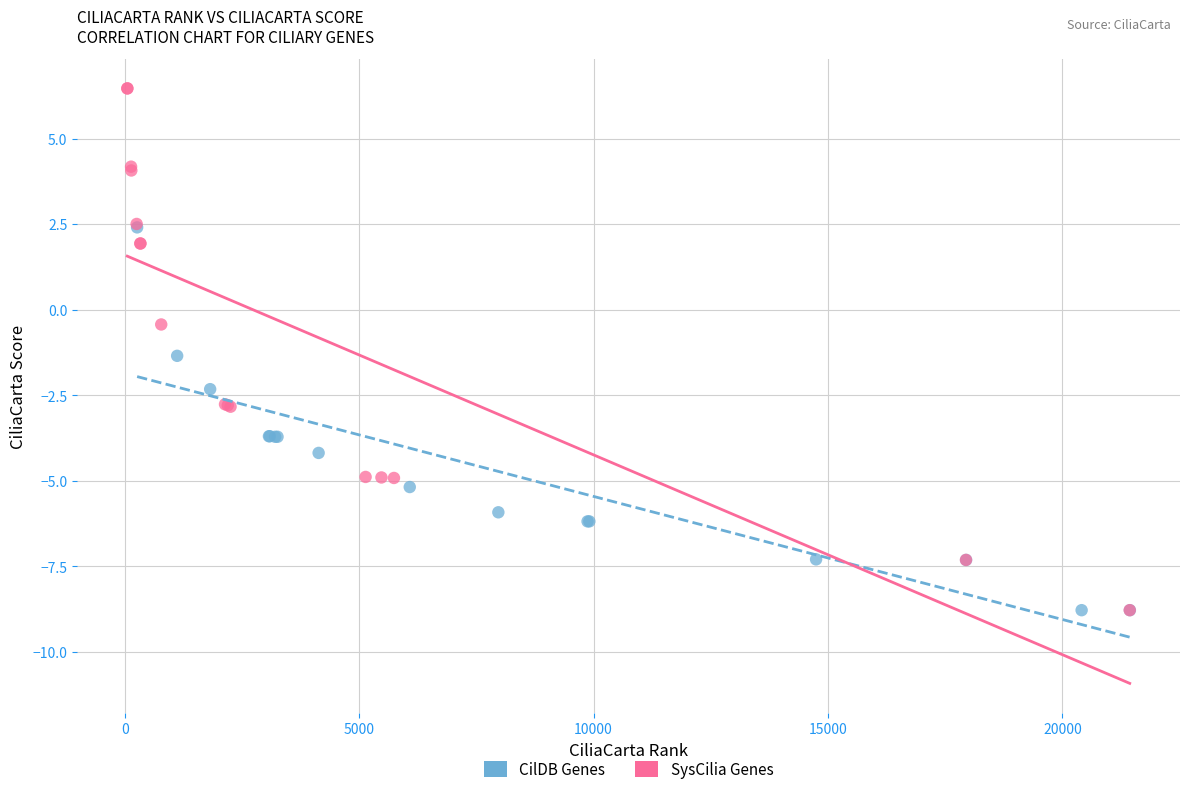

Which series has the widest spread of Y values?

SysCilia Genes